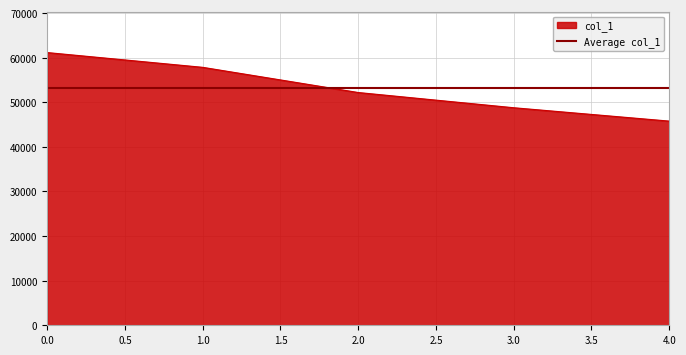

What value does the data have at 1?

57837